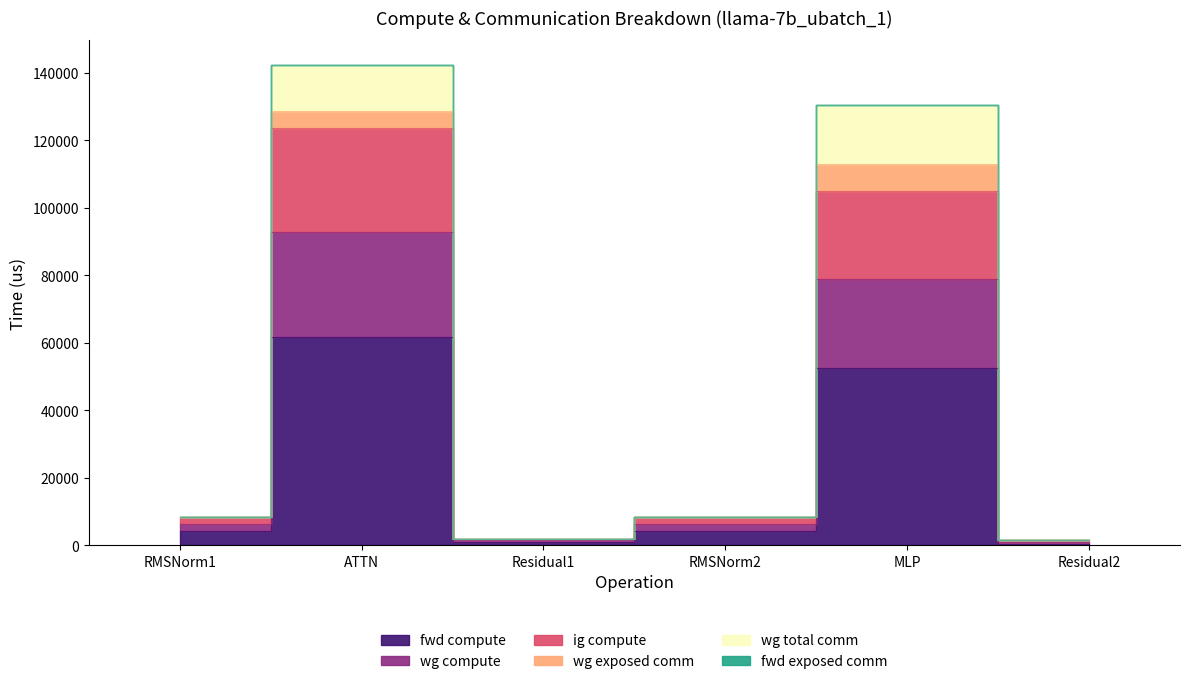

What is the label of the 2nd point from the left?

ATTN